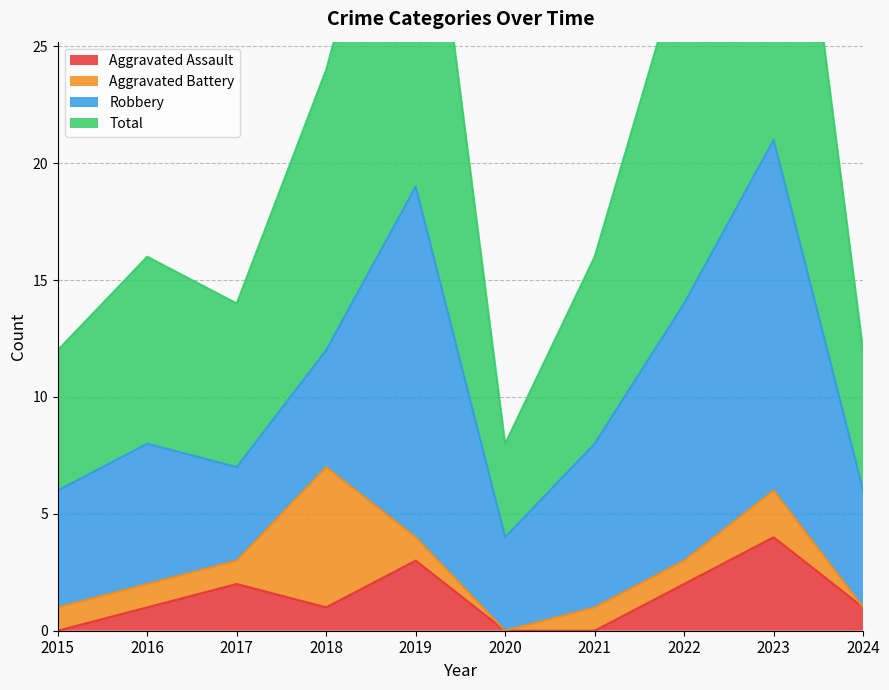

Is it true that Total equals 16 at 2021?

True